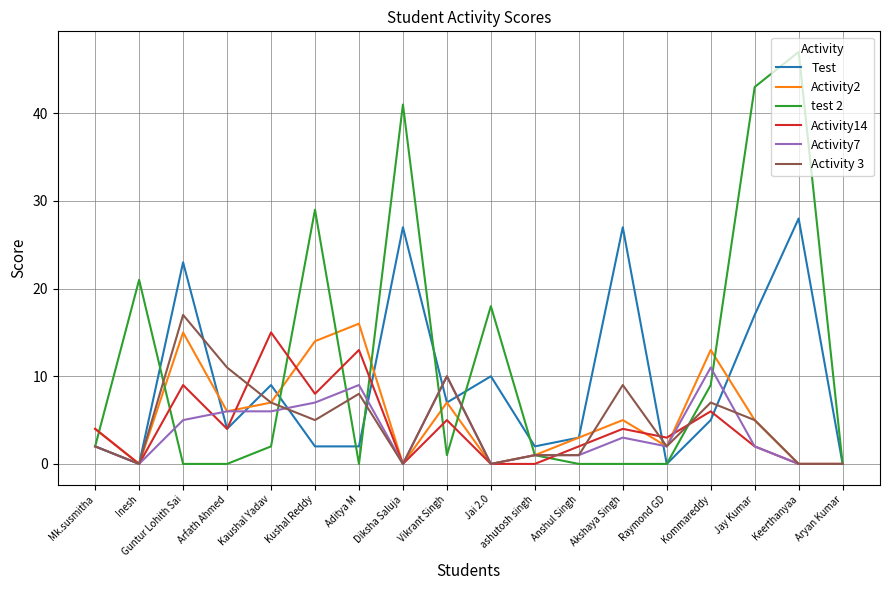

What is the average value of the Activity 3 series?

5